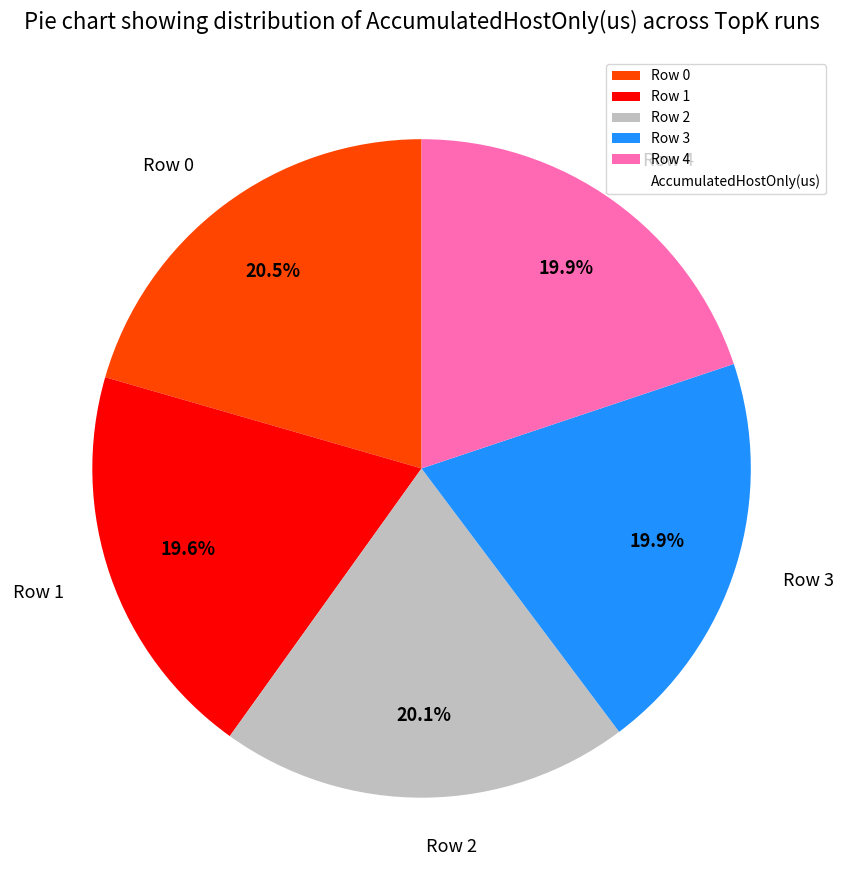

What percentage is NOT represented by Row 4?

80.1%